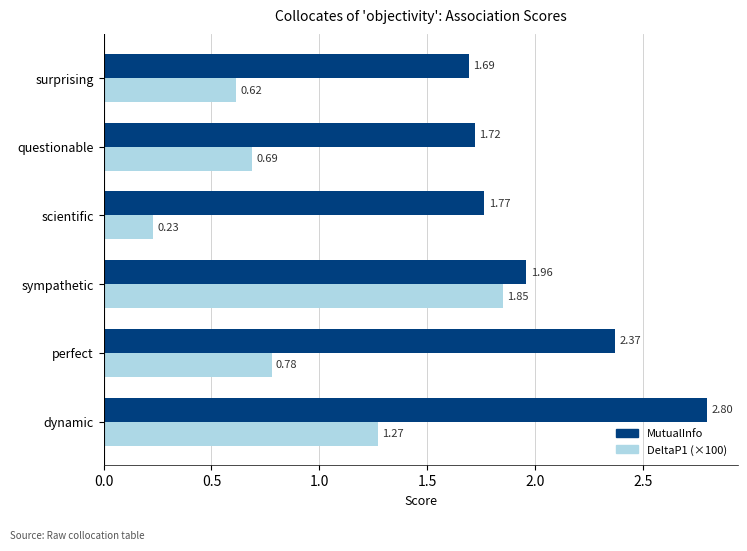

What are all the series names shown in the legend?

MutualInfo, DeltaP1 (×100)